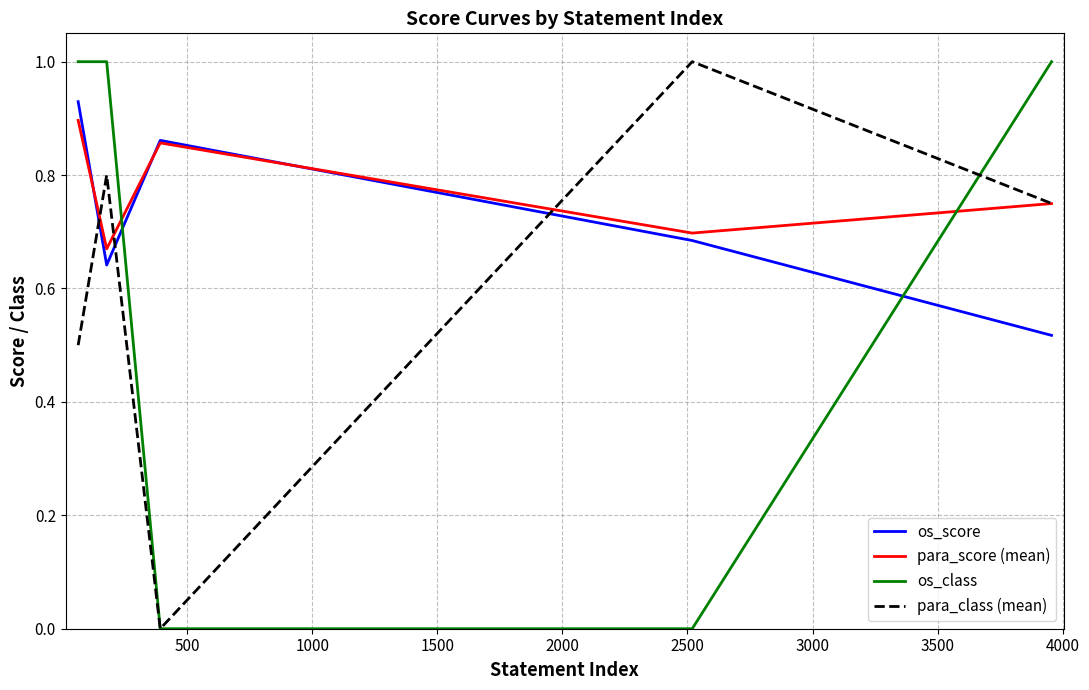

How many intersections are there between os_score and para_class (mean)?

3